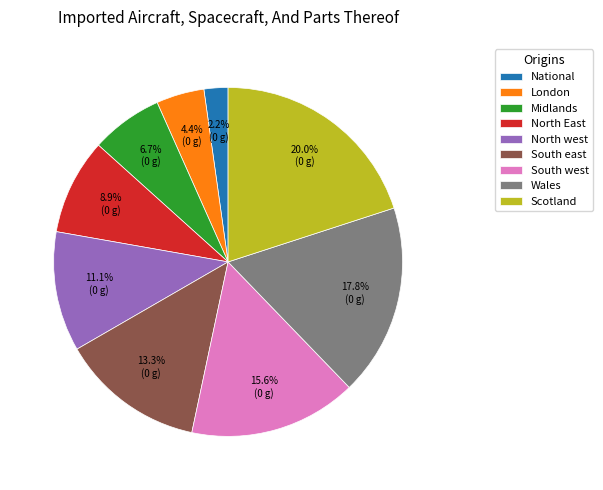

To the nearest percent, what percentage of the pie is North west?

11%